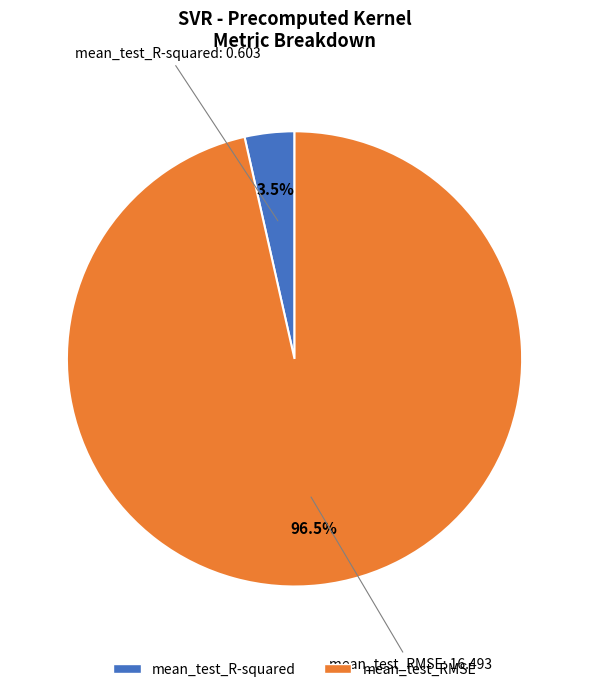

Rank the categories by value from highest to lowest.

mean_test_RMSE, mean_test_R-squared